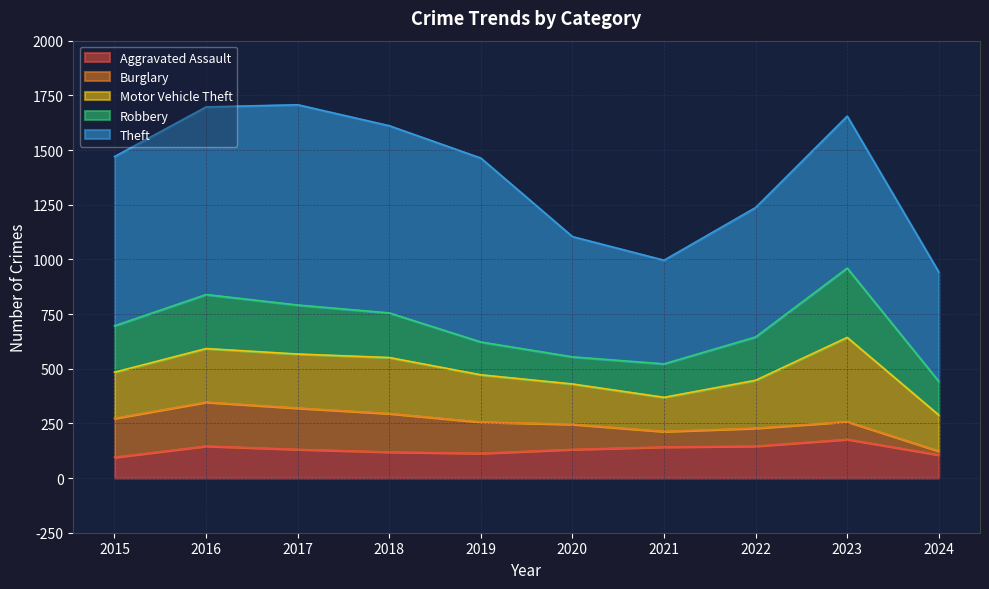

What is the total value across all series at 2021?

996